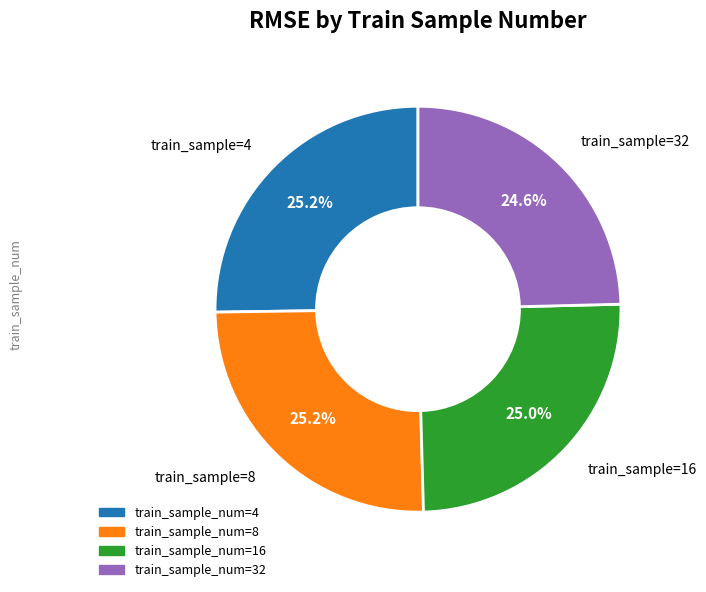

To the nearest percent, what is the average slice percentage?

25%